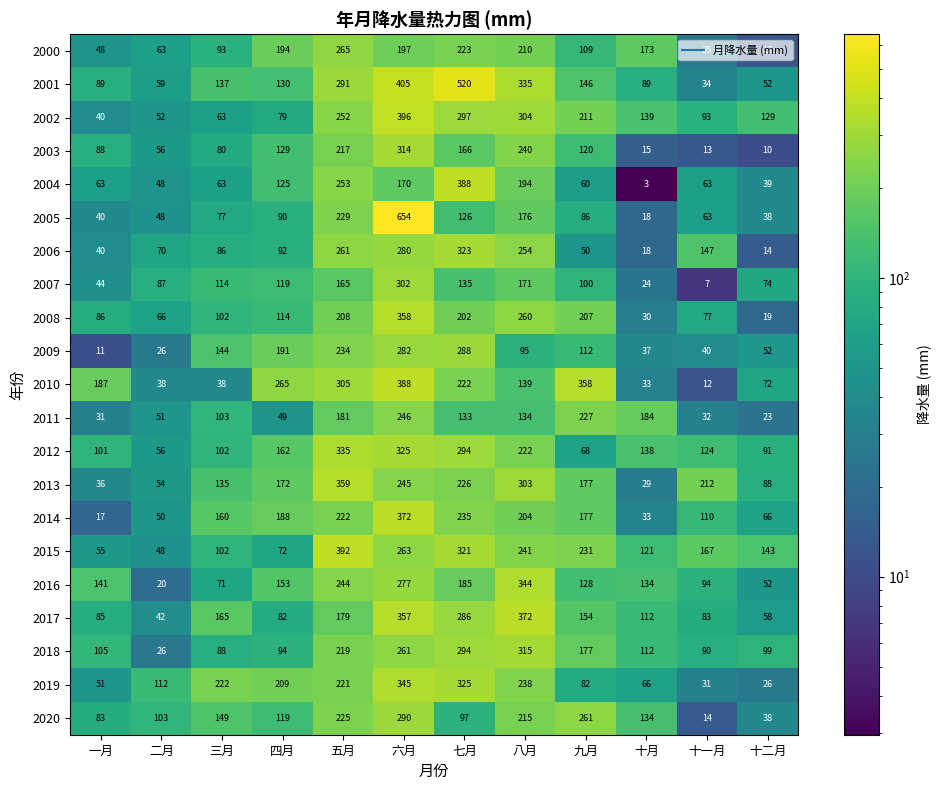

Which series has the largest total across all categories?

2001